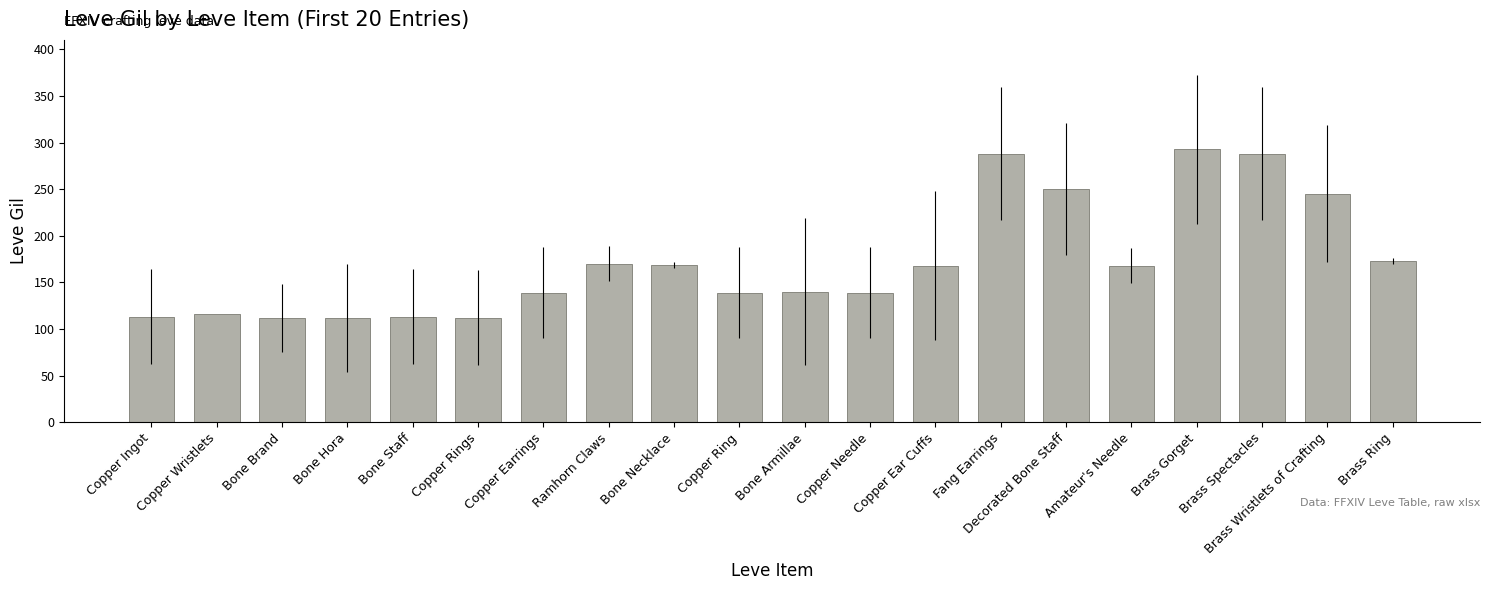

What is the average value?

172